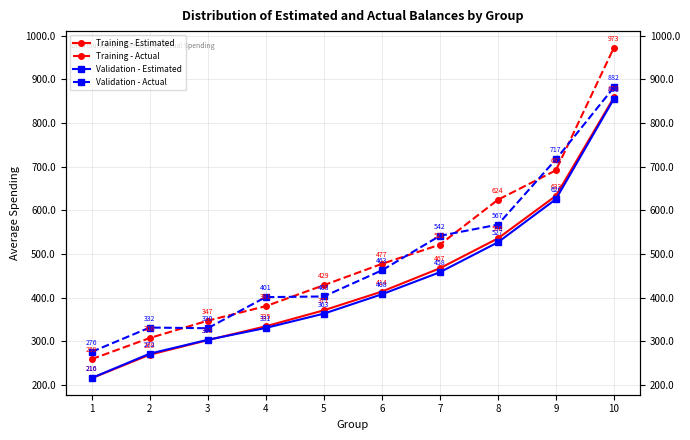

True or false: Training - Actual and Validation - Estimated cross at least once.

False